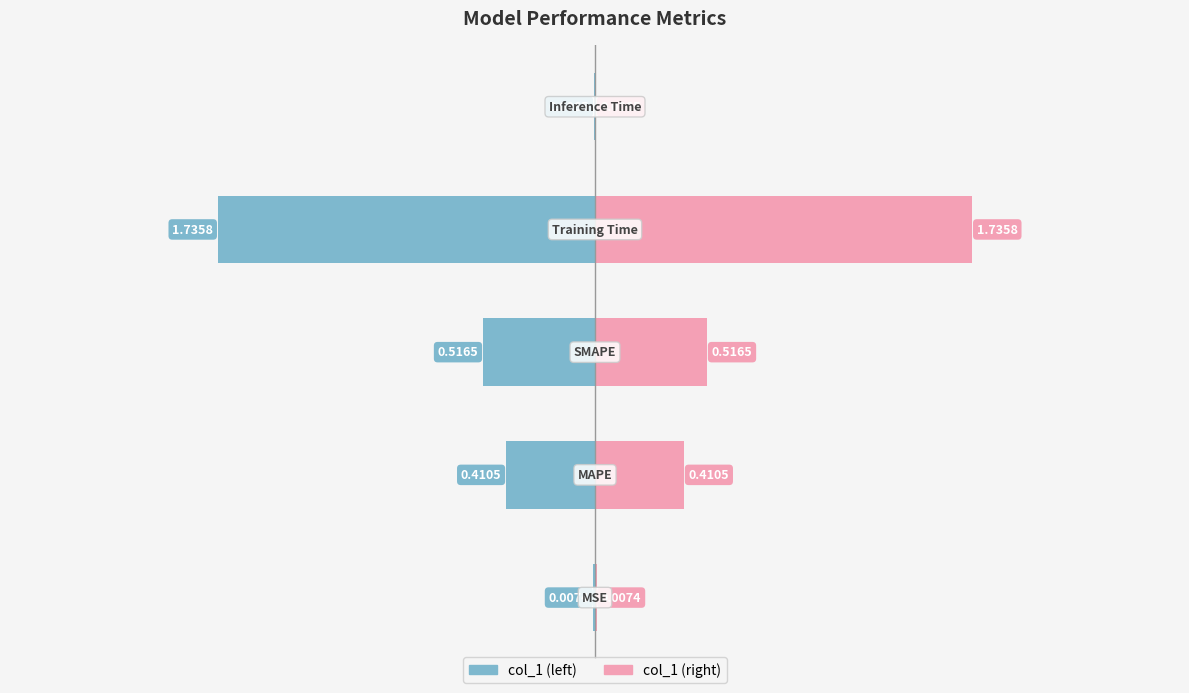

Reading right to left, what are all the values shown in this chart?

col_1 (left): -0.0	-1.7	-0.5	-0.4	-0.0
col_1 (right): 0.0	1.7	0.5	0.4	0.0